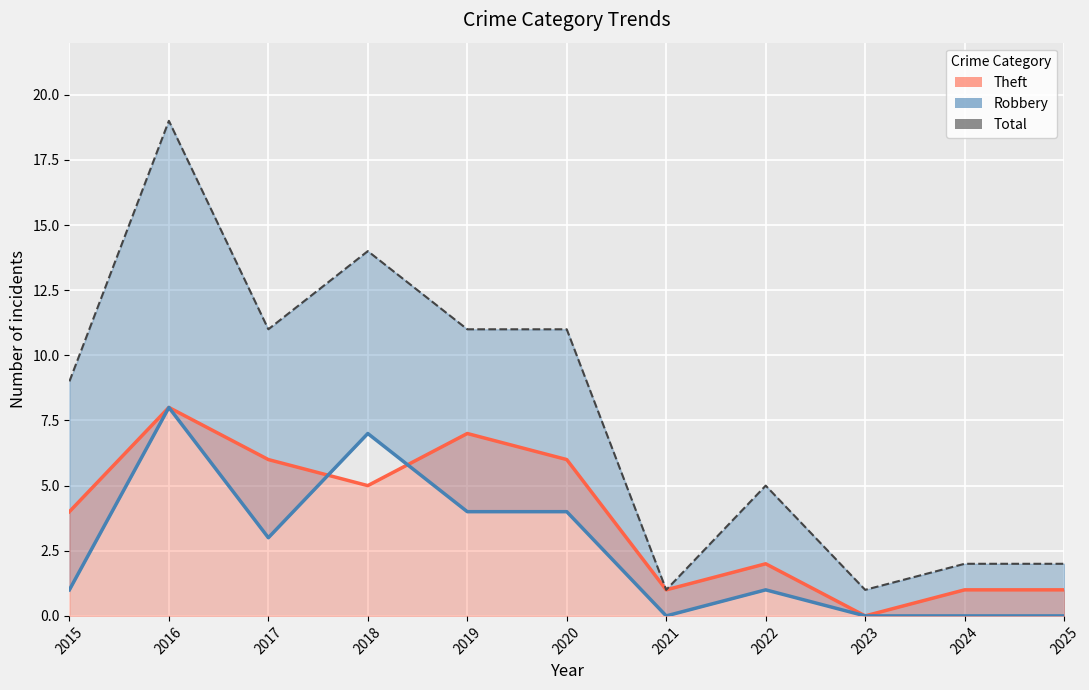

At which category is the sum across all series the highest?

2016